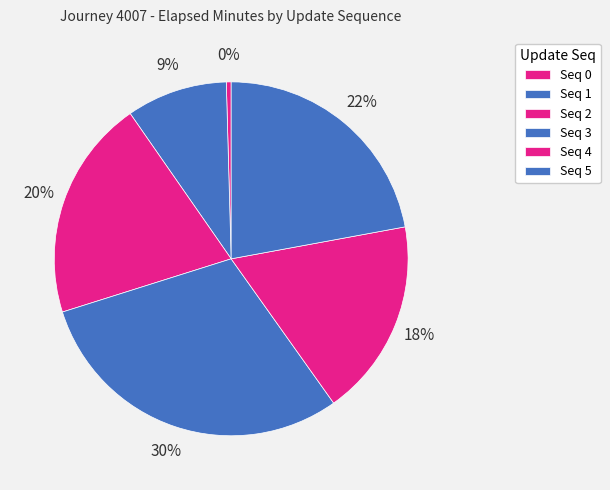

What is the largest slice in the pie chart?

Seq 3